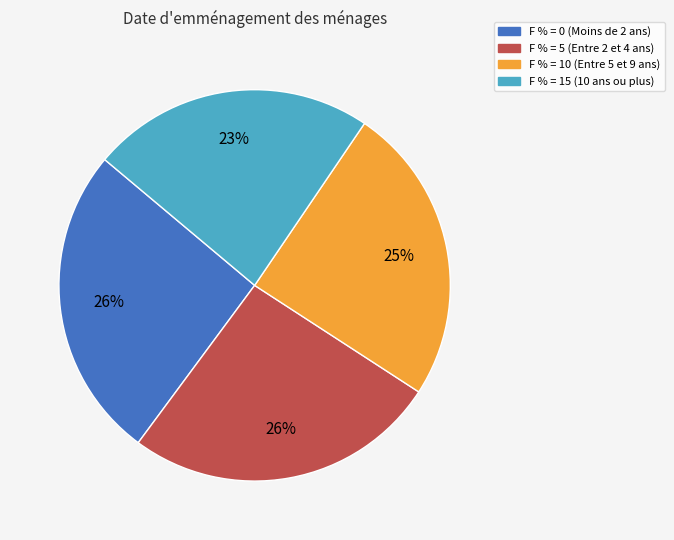

Count the number of slices in the pie.

4